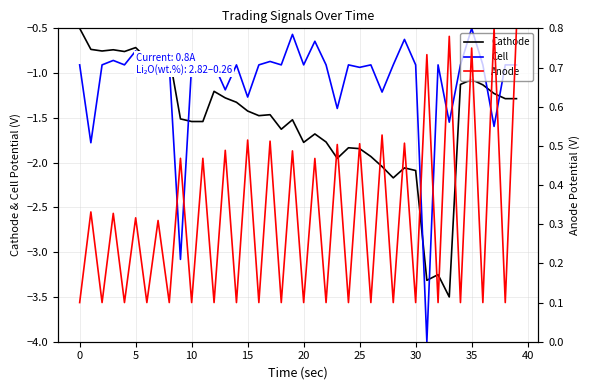

True or false: Anode and Cathode intersect in this chart.

False